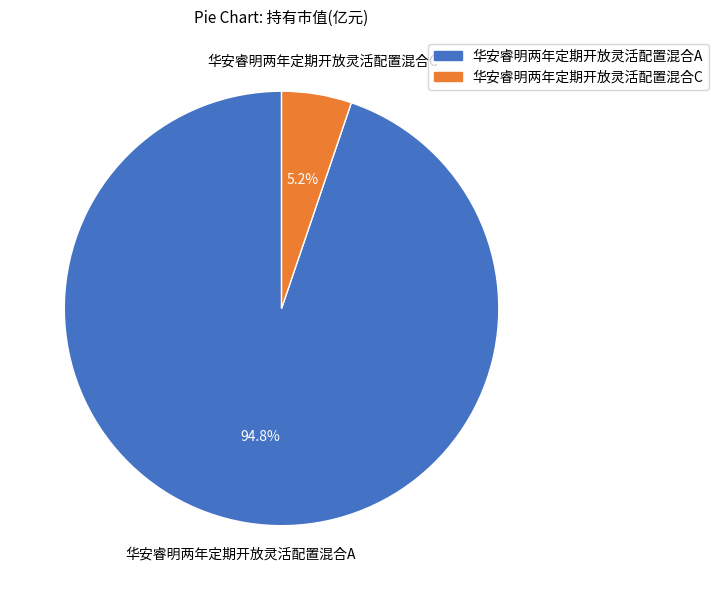

Is it true that 华安睿明两年定期开放灵活配置混合A is 95% of the pie?

True